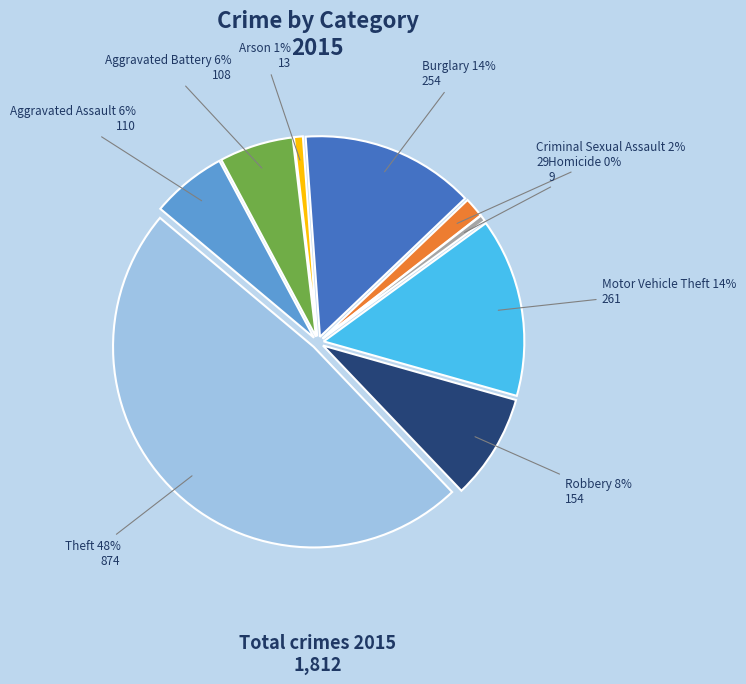

What is the smallest slice in the pie chart?

Homicide